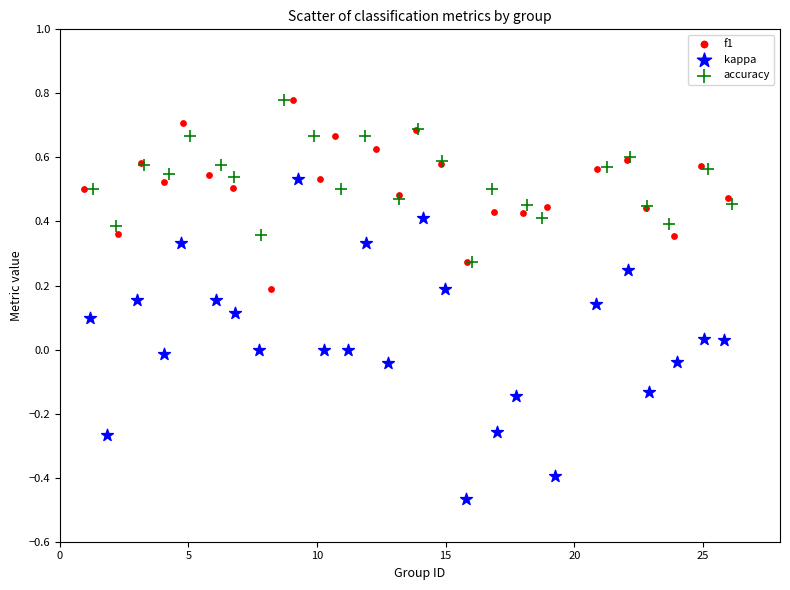

Which series has the largest Y range (max minus min)?

kappa